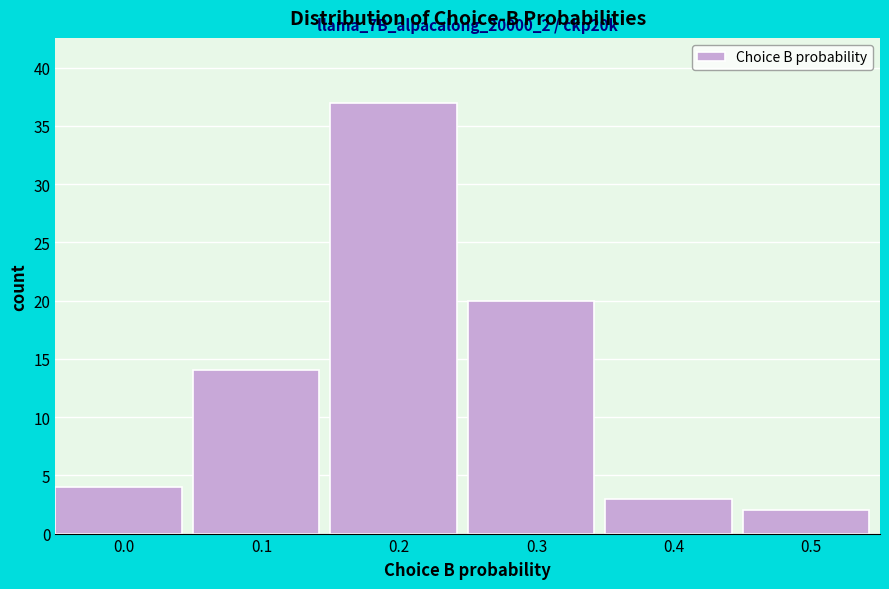

Reading right to left, what are all the values shown in this chart?

0.5=2	0.4=3	0.3=20	0.2=37	0.1=14	0.0=4